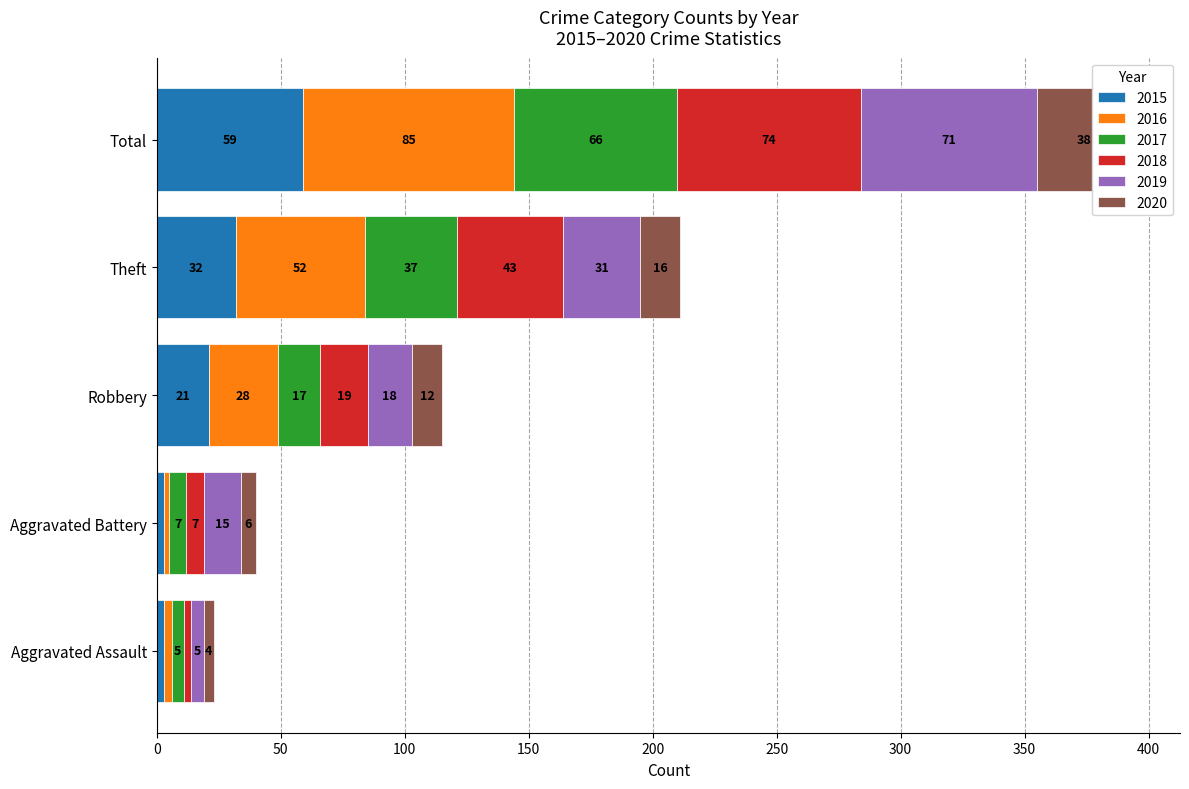

At which label does 2020 reach its peak?

Total